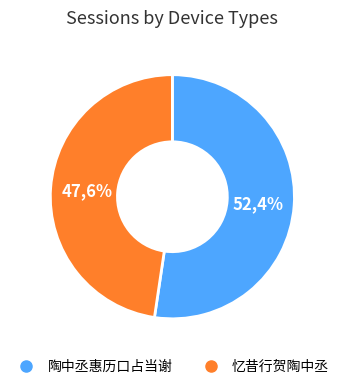

Does 忆昔行贺陶中丞 account for over 50% of the chart?

No